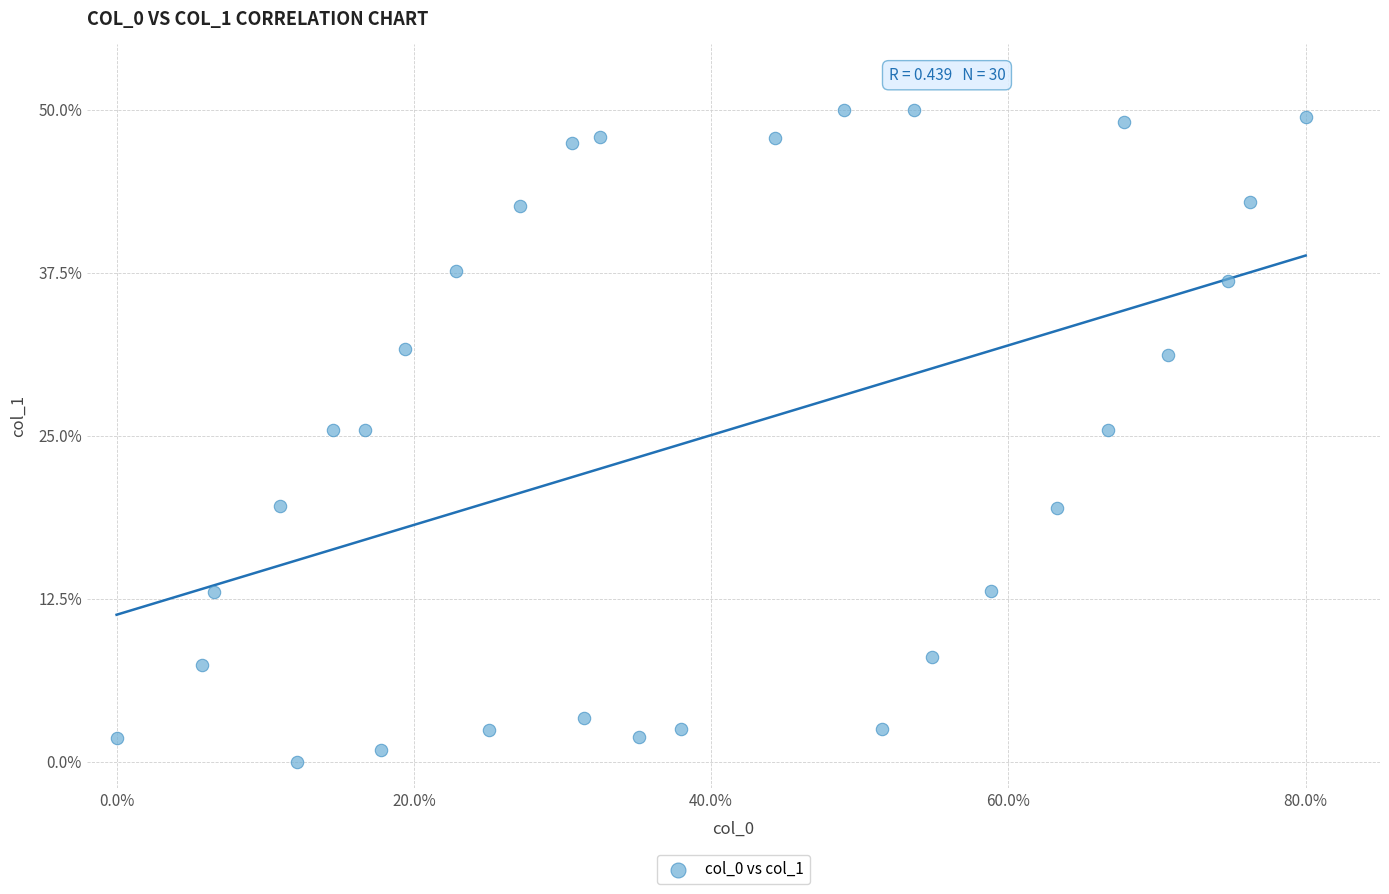

What is the range of X values (max minus min)?

80.0